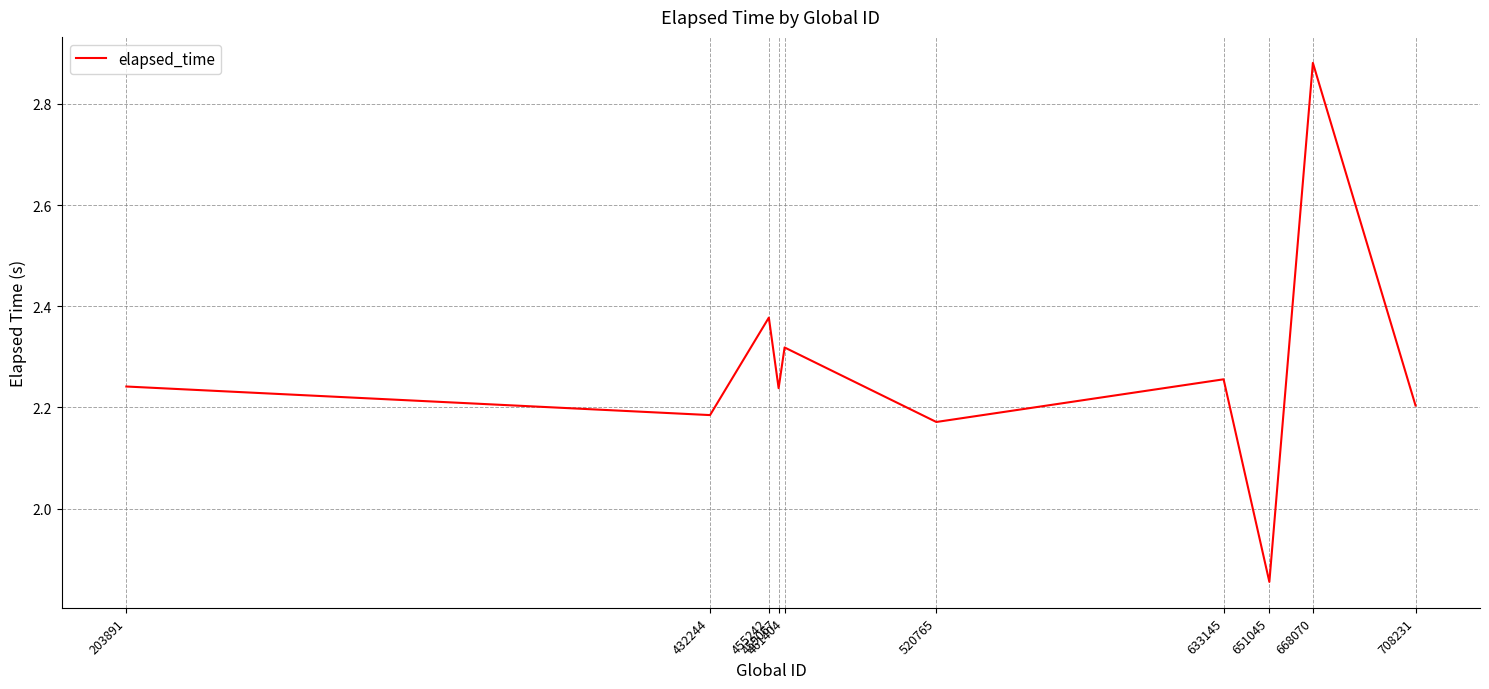

The chart shows a value of 1.1 at 432244. True or false?

False